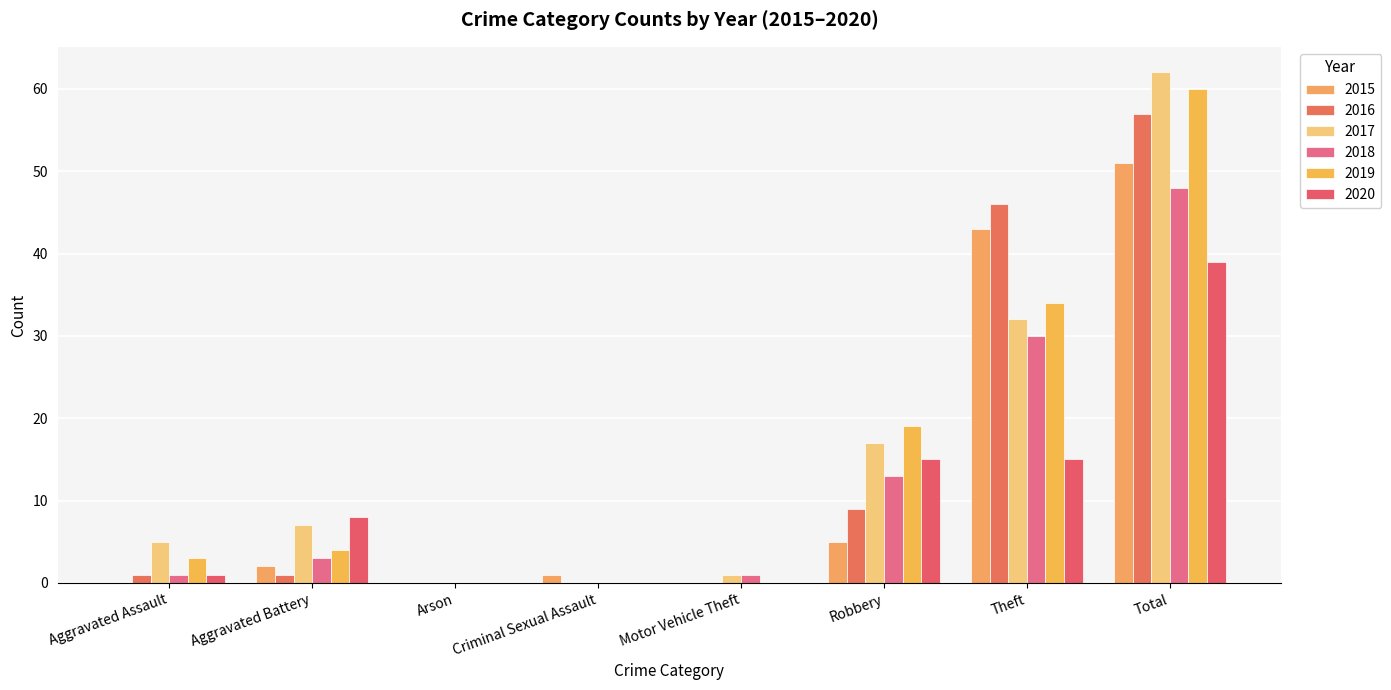

Where does the 2019 series first go above 4?

Robbery